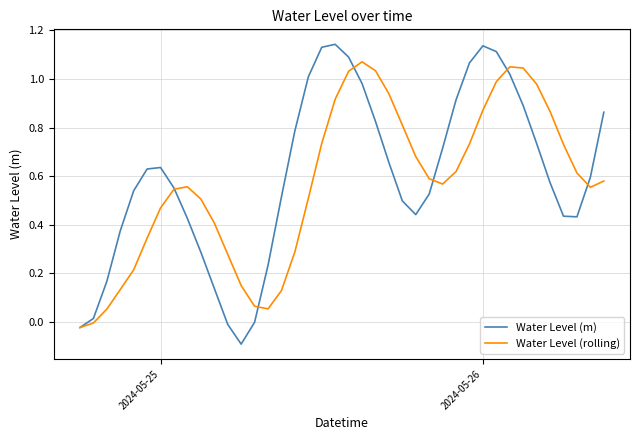

Which series has the widest spread of values?

Water Level (m)